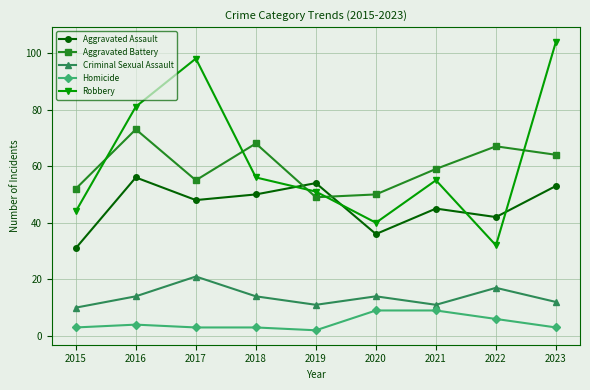

What is the difference between the highest and lowest values at 2018?

65